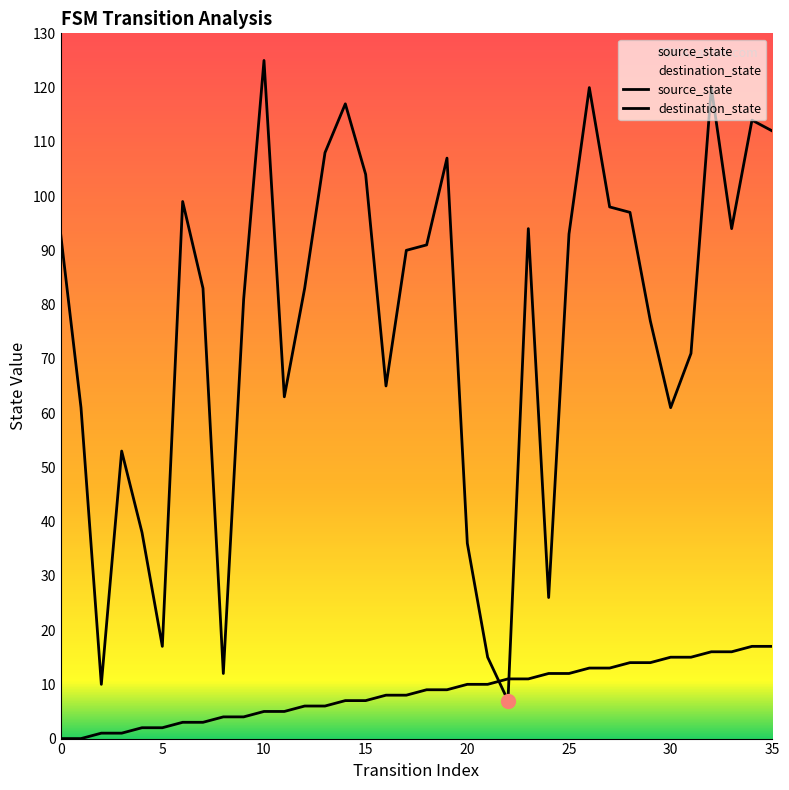

How many times do source_state and destination_state cross each other?

2